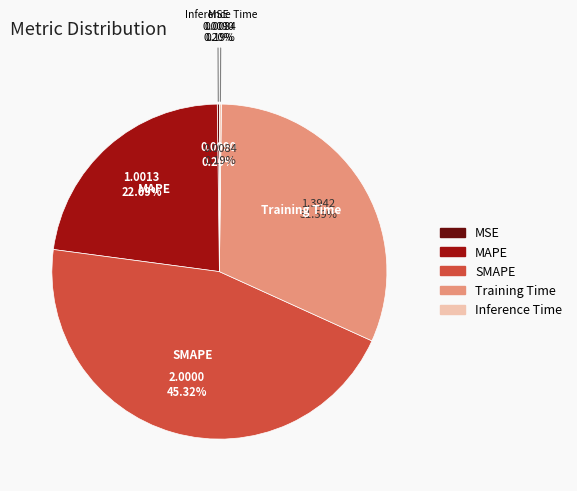

How many slices are in this pie chart?

5